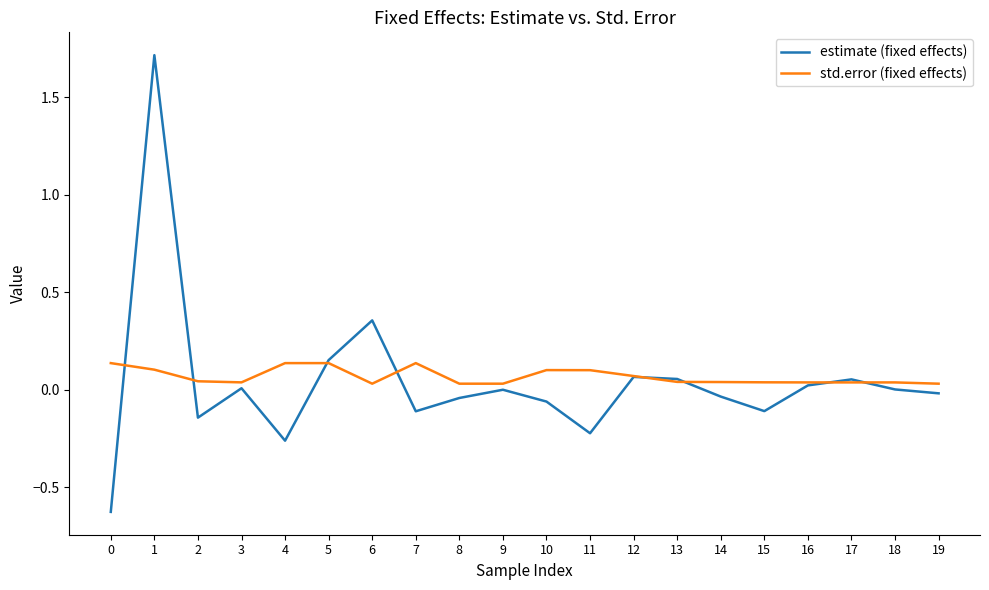

True or false: std.error (fixed effects) and estimate (fixed effects) cross at least once.

True